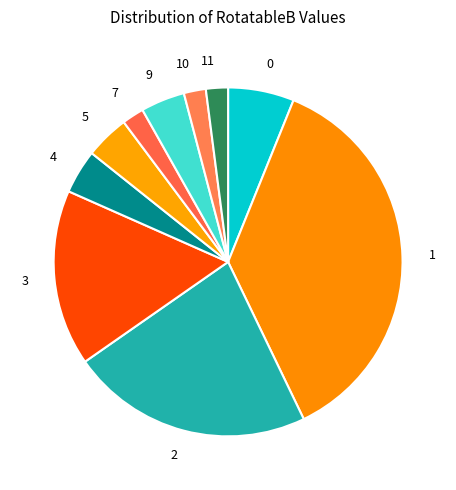

Is there any slice that represents more than half of the pie?

No